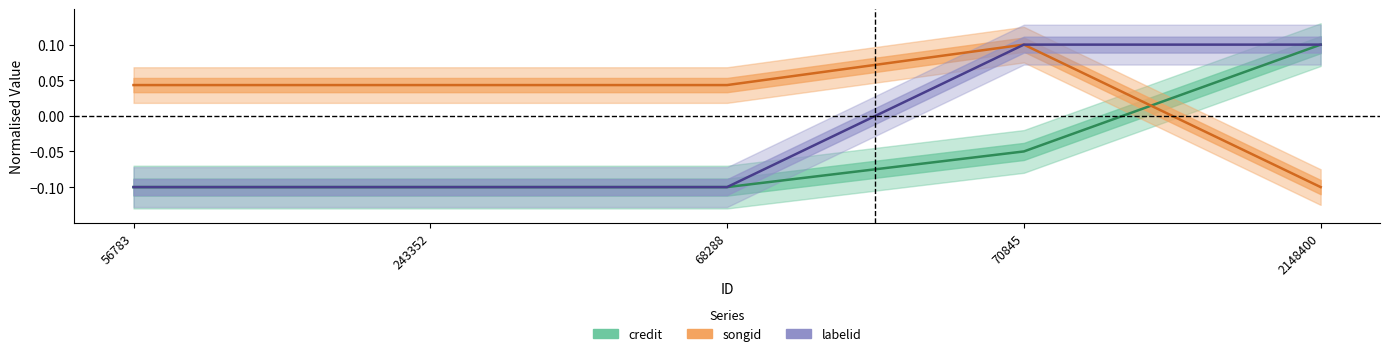

Reading left to right, extract all data points from this chart.

credit: -0.1	-0.1	-0.1	-0.0	0.1
songid: 0.0	0.0	0.0	0.1	-0.1
labelid: -0.1	-0.1	-0.1	0.1	0.1